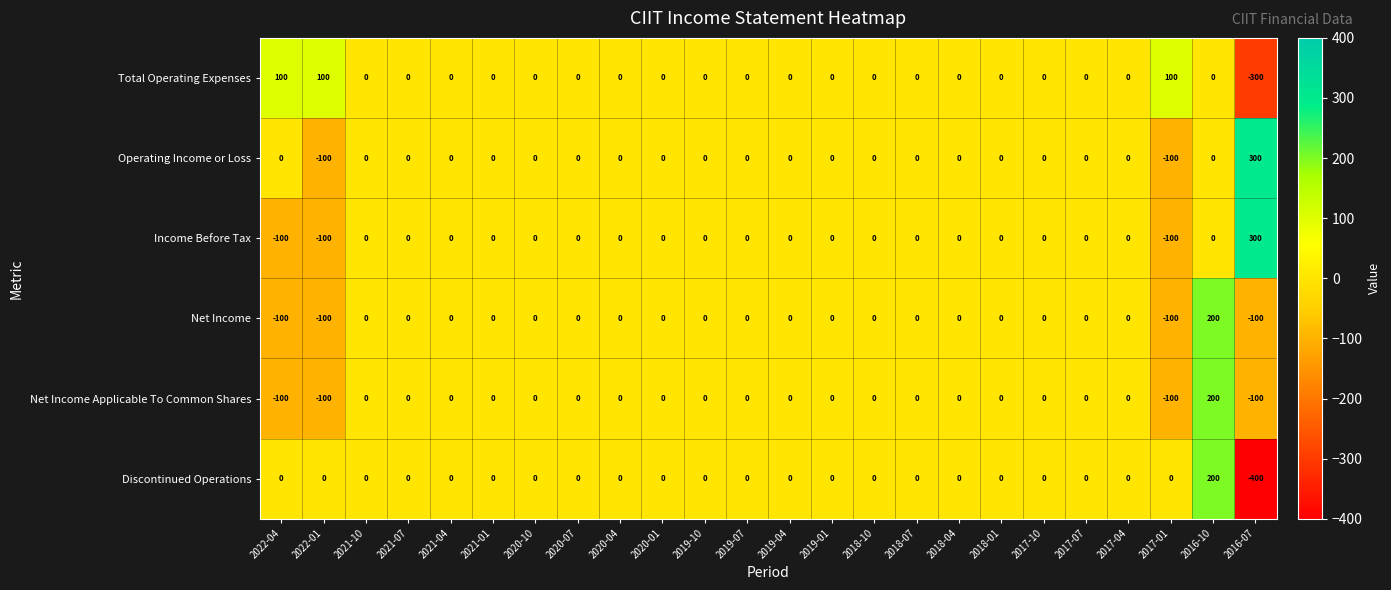

At which category does the chart reach its peak across all series?

2016-07